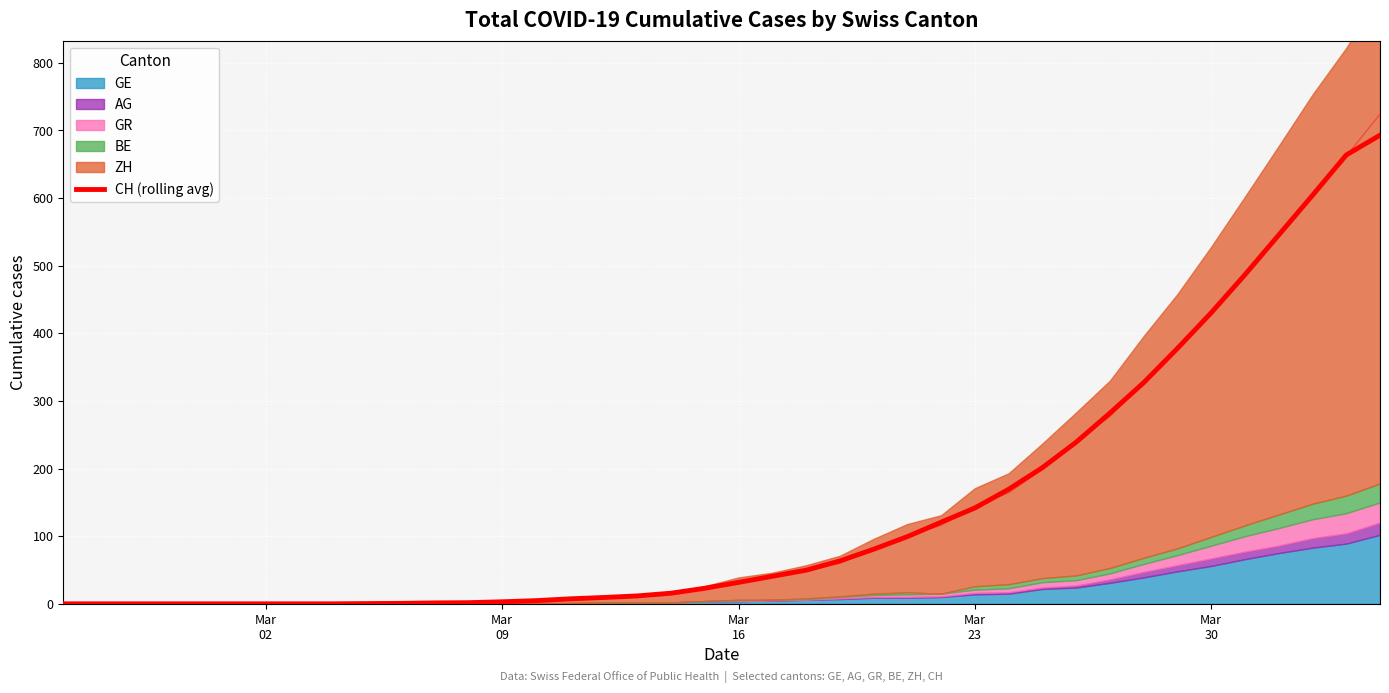

What is the difference between the second highest and minimum values?

663.7